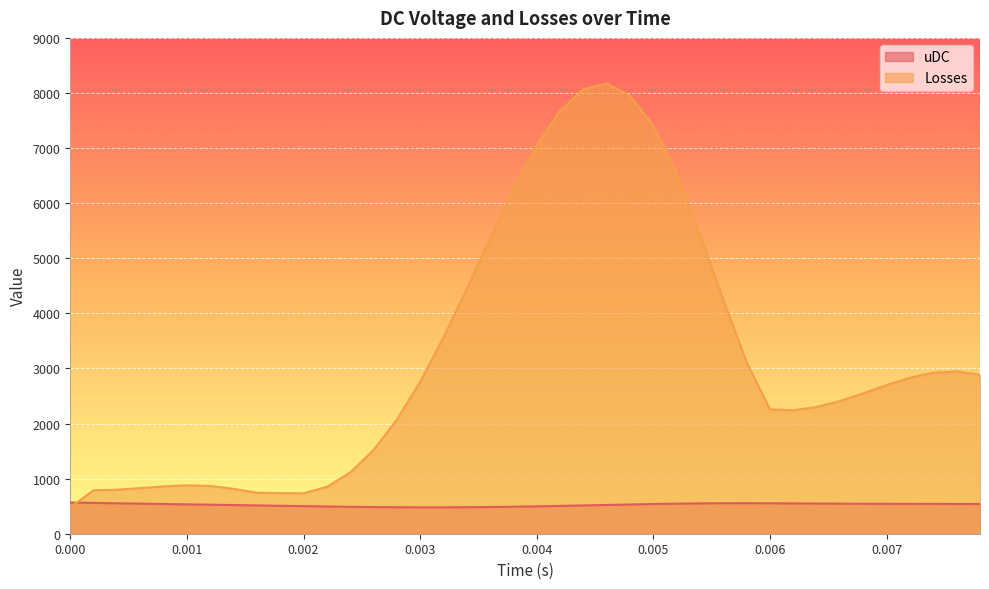

Does the chart display data point markers on the line(s)?

No